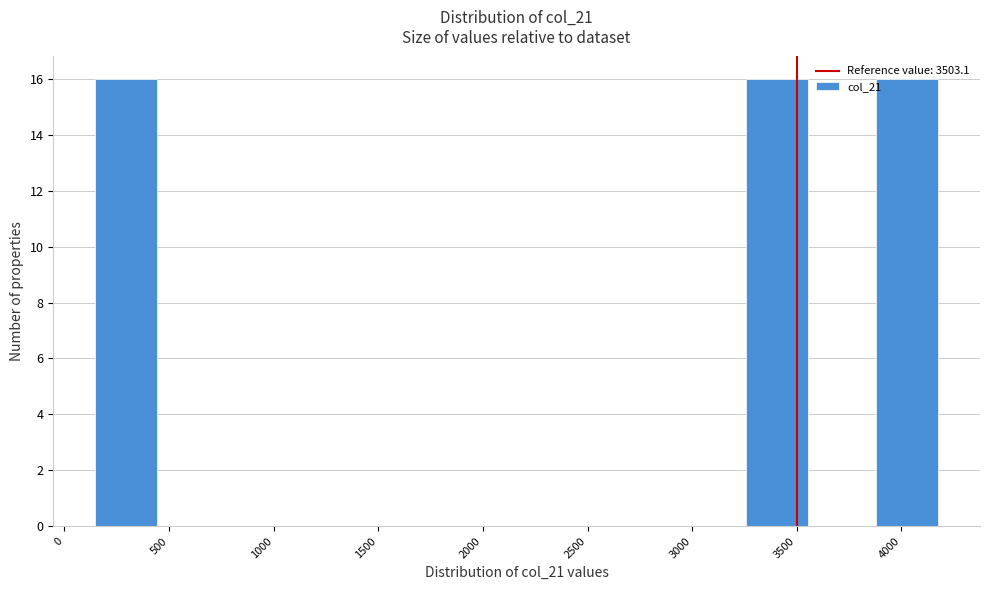

Reading left to right, list every bar in this chart as the range it spans on the x-axis followed by its height. Neither the bar edges nor the heights are printed on the chart, so give them approximately, as read against the axes.

150 to 450: 16
450 to 750: 0
750 to 1050: 0
1050 to 1400: 0
1400 to 1700: 0
1700 to 2000: 0
2000 to 2300: 0
2300 to 2650: 0
2650 to 2950: 0
2950 to 3250: 0
3250 to 3550: 16
3550 to 3850: 0
3850 to 4200: 16